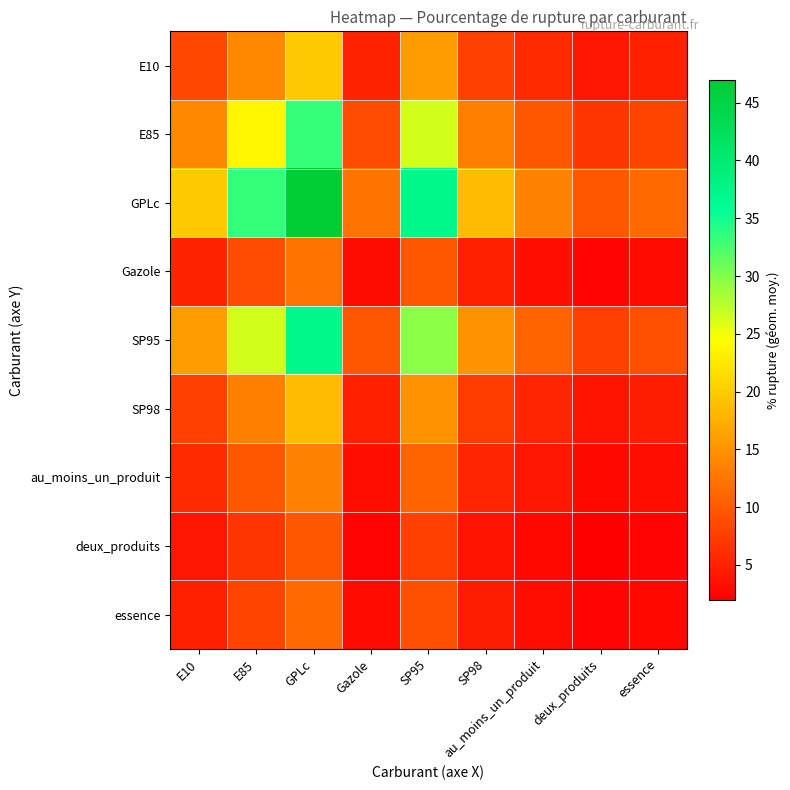

Reading left to right, extract all data points from this chart.

E10: E10=8.4	E85=14.1	GPLc=19.8	Gazole=5.1	SP95=15.8	SP98=7.9	au_moins_un_produit=5.7	deux_produits=4.1	essence=4.8
E85: E10=14.1	E85=23.7	GPLc=33.4	Gazole=8.6	SP95=26.5	SP98=13.2	au_moins_un_produit=9.6	deux_produits=6.8	essence=8.1
GPLc: E10=19.8	E85=33.4	GPLc=47.0	Gazole=12.2	SP95=37.3	SP98=18.6	au_moins_un_produit=13.6	deux_produits=9.6	essence=11.3
Gazole: E10=5.1	E85=8.6	GPLc=12.2	Gazole=3.1	SP95=9.7	SP98=4.8	au_moins_un_produit=3.5	deux_produits=2.5	essence=2.9
SP95: E10=15.8	E85=26.5	GPLc=37.3	Gazole=9.7	SP95=29.7	SP98=14.8	au_moins_un_produit=10.8	deux_produits=7.6	essence=9.0
SP98: E10=7.9	E85=13.2	GPLc=18.6	Gazole=4.8	SP95=14.8	SP98=7.4	au_moins_un_produit=5.4	deux_produits=3.8	essence=4.5
au_moins_un_produit: E10=5.7	E85=9.6	GPLc=13.6	Gazole=3.5	SP95=10.8	SP98=5.4	au_moins_un_produit=3.9	deux_produits=2.8	essence=3.3
deux_produits: E10=4.1	E85=6.8	GPLc=9.6	Gazole=2.5	SP95=7.6	SP98=3.8	au_moins_un_produit=2.8	deux_produits=2.0	essence=2.3
essence: E10=4.8	E85=8.1	GPLc=11.3	Gazole=2.9	SP95=9.0	SP98=4.5	au_moins_un_produit=3.3	deux_produits=2.3	essence=2.7